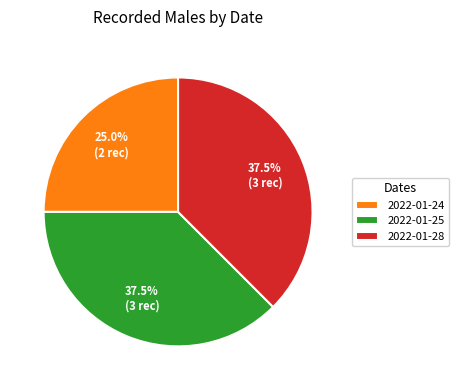

Combined, what portion of the pie is 2022-01-24 and 2022-01-28?

62.5%